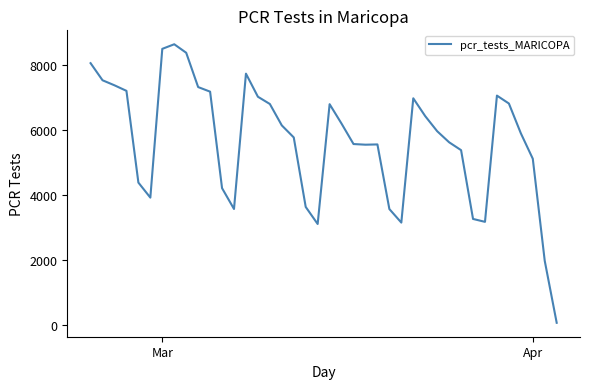

What is the greatest value displayed?

8630